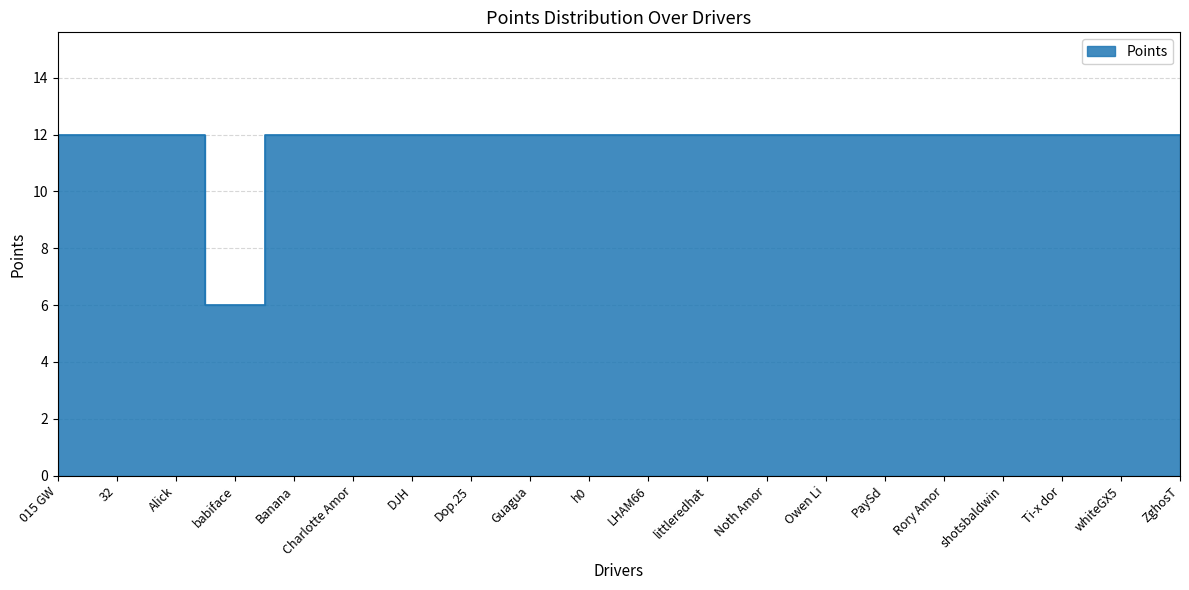

Reading right to left, list all the values displayed in this chart.

ZghosT=12	whiteGX5=12	Ti-x dor=12	shotsbaldwin=12	Rory Amor=12	PaySd=12	Owen Li=12	Noth Amor=12	littleredhat=12	LHAM66=12	h0=12	Guagua=12	Dop.25=12	DJH=12	Charlotte Amor=12	Banana=12	babiface=6	Alick=12	32=12	015 GW=12